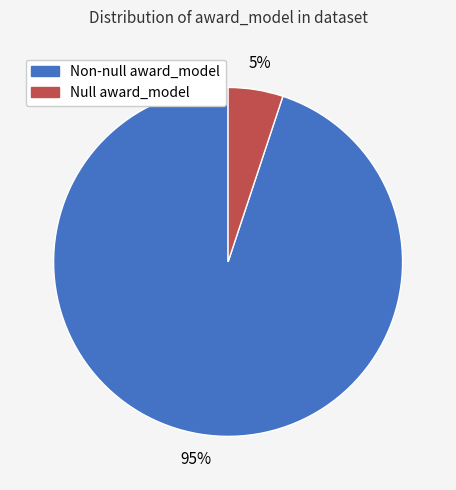

To the nearest percent, what is the average slice percentage?

50%